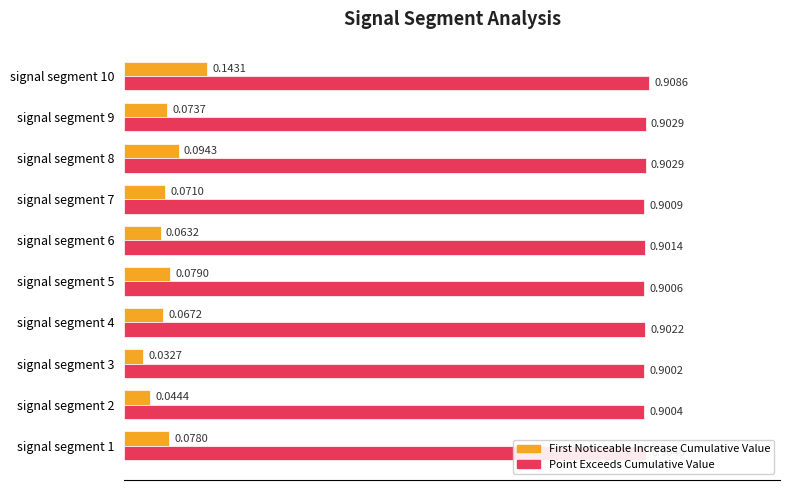

What is the spread (max minus min) of values at signal segment 4?

0.8